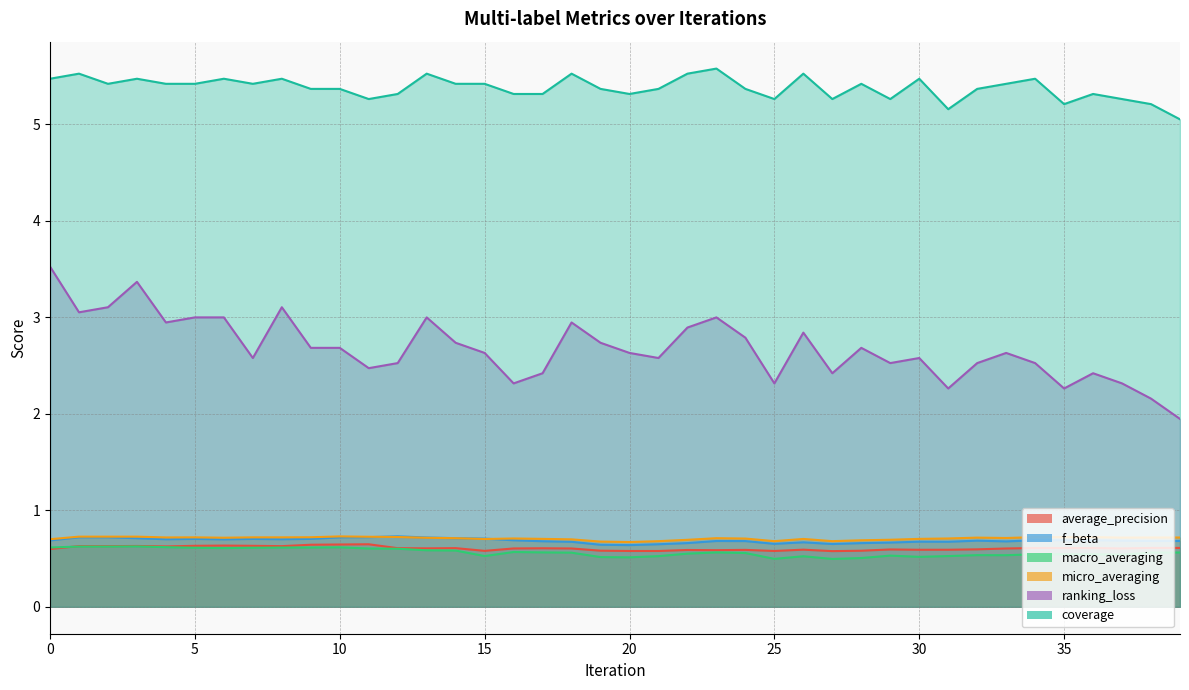

True or false: micro_averaging has more than 1 interior local peaks.

True